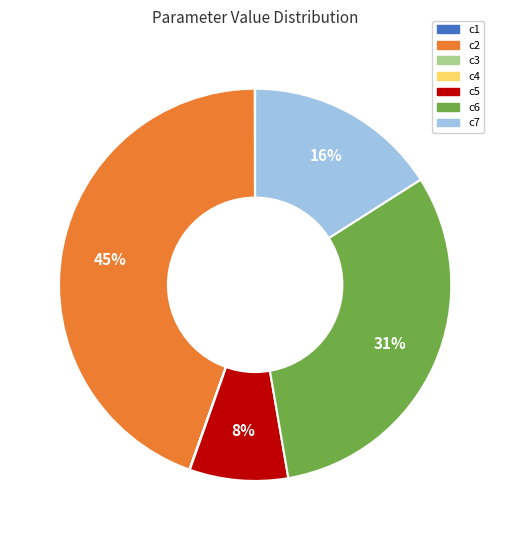

To the nearest percent, what percentage of the pie is c5?

8%